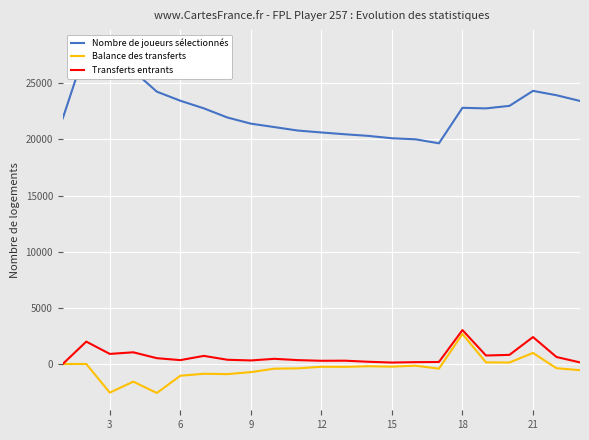

What is the lowest value of the Balance des transferts series?

-2586